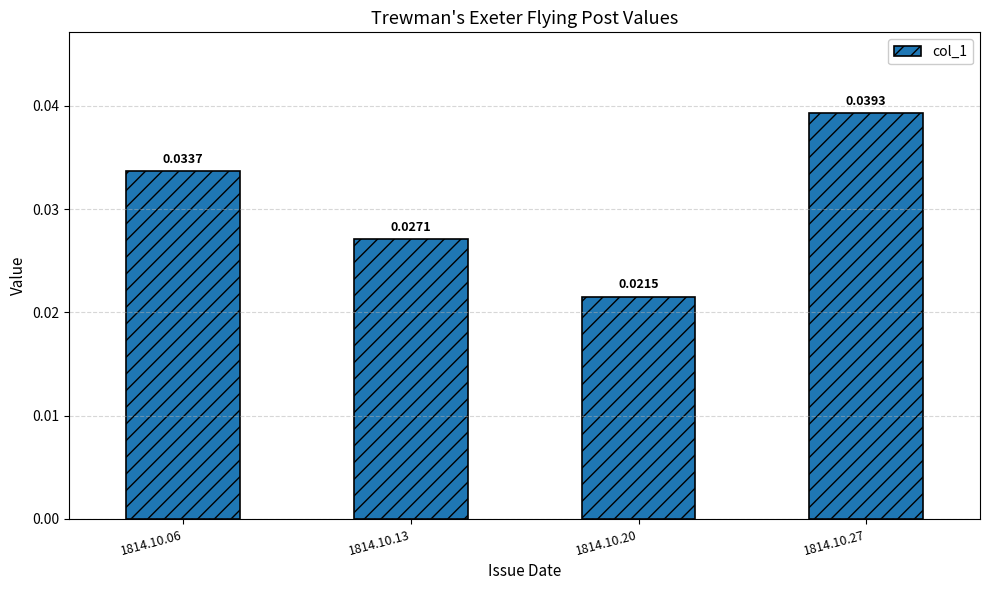

List the labels in order of value, largest first.

1814.10.27, 1814.10.06, 1814.10.13, 1814.10.20